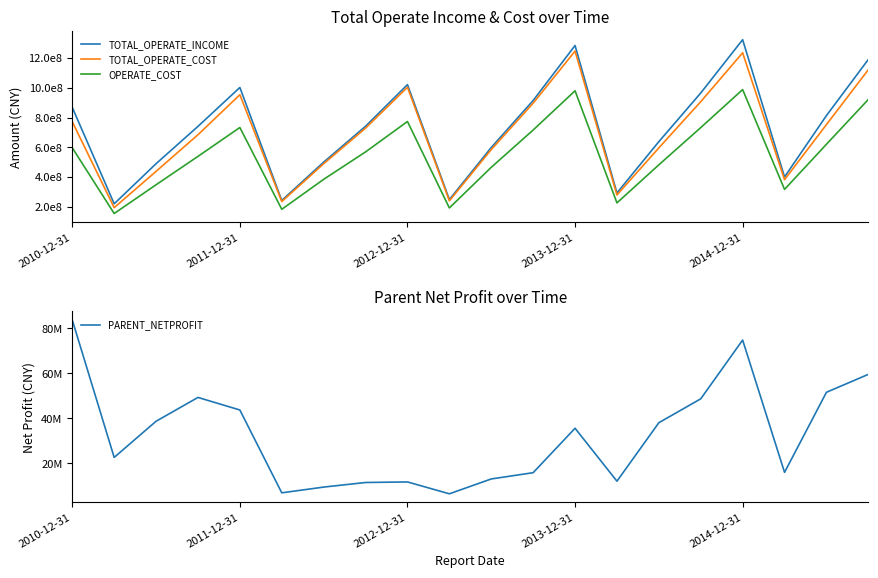

True or false: TOTAL_OPERATE_INCOME has a value of 500556772.3 at 6.

True